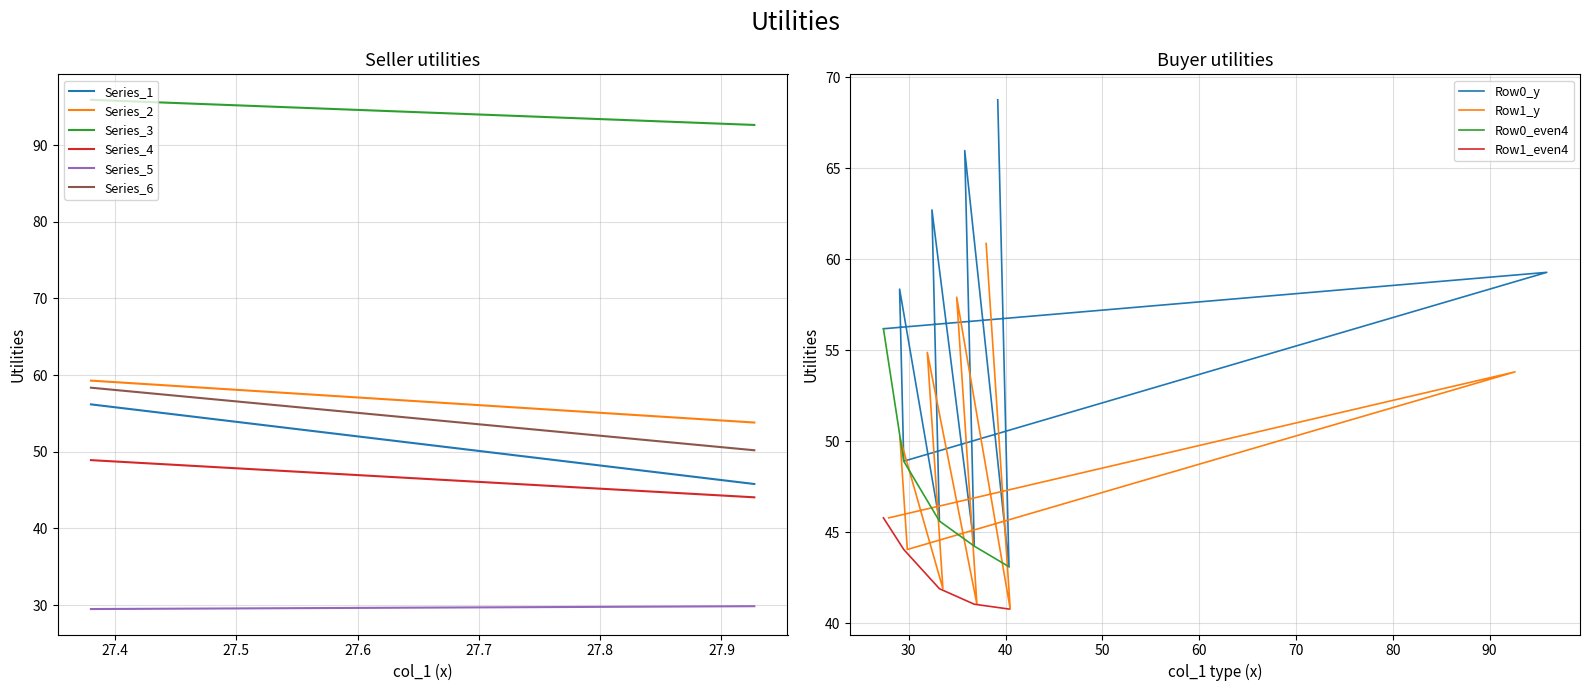

How many data points in col_2 are less than 59?

1